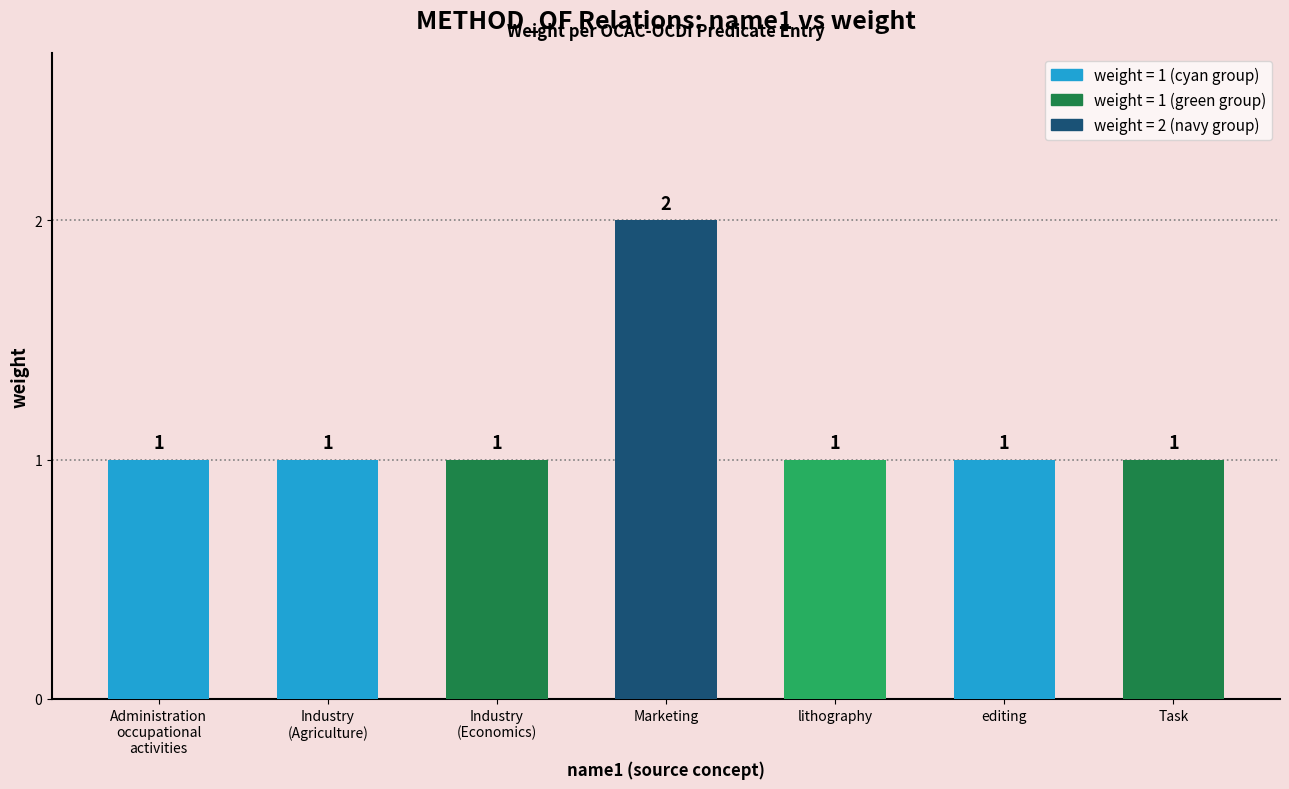

What is the ratio of the value at Industry
(Economics) to the value at Industry
(Agriculture)?

1.0